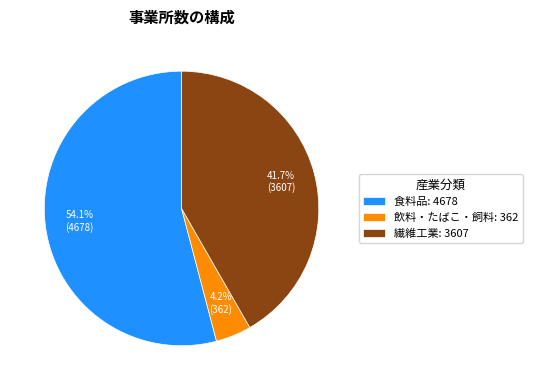

Does 繊維工業: 3607 account for over 50% of the chart?

No